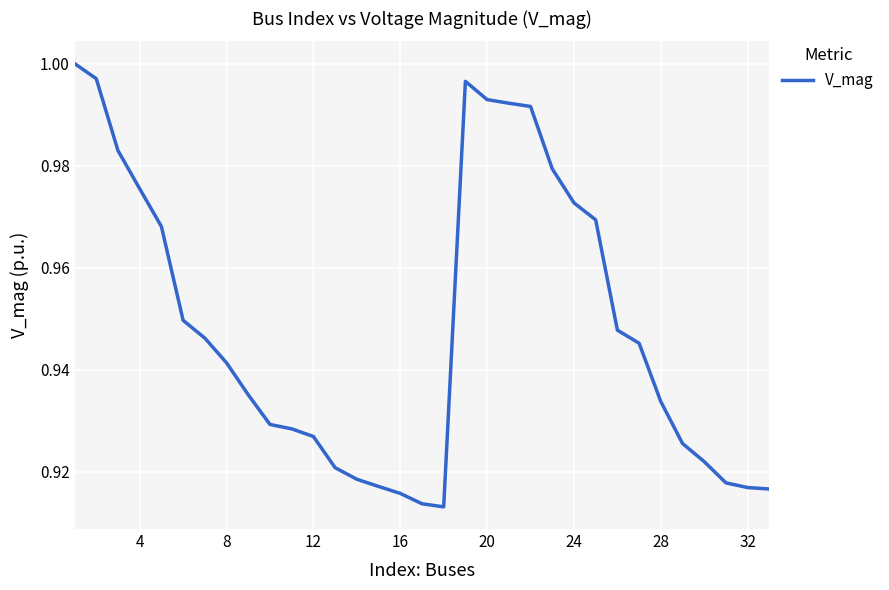

The chart shows a value of 0.3 at 8. True or false?

False